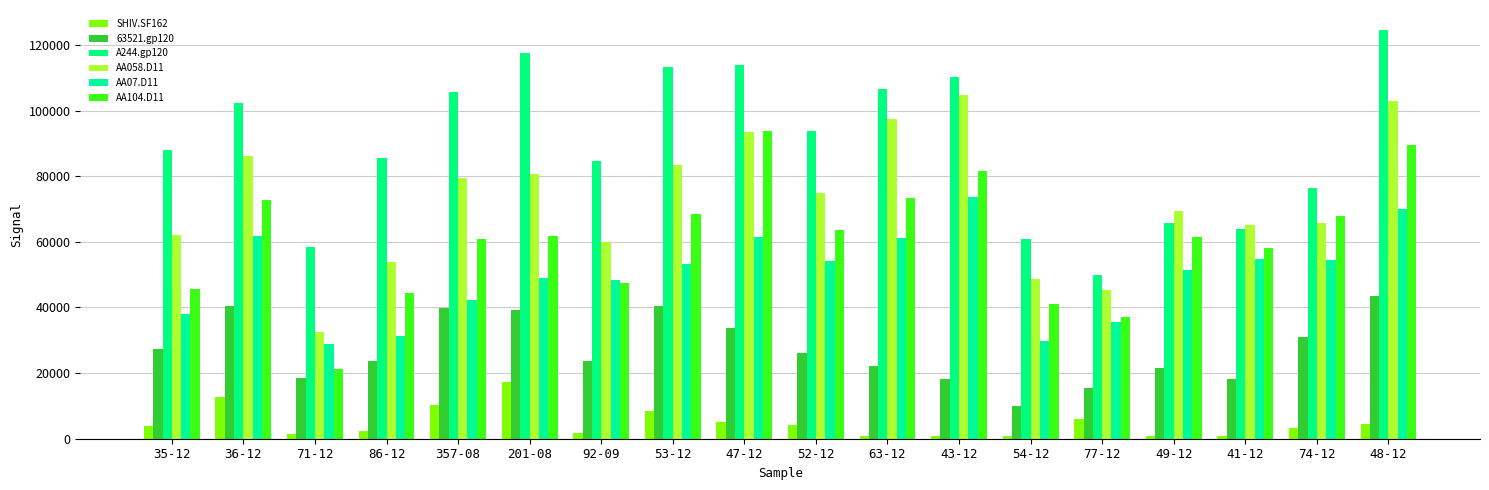

What is the spread (max minus min) of values at 201-08?

100446.5